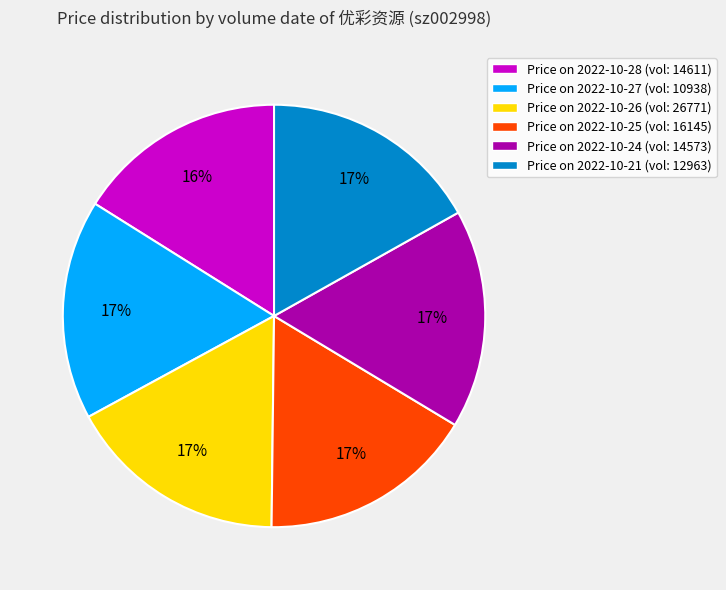

To the nearest percent, what is the average slice percentage?

17%